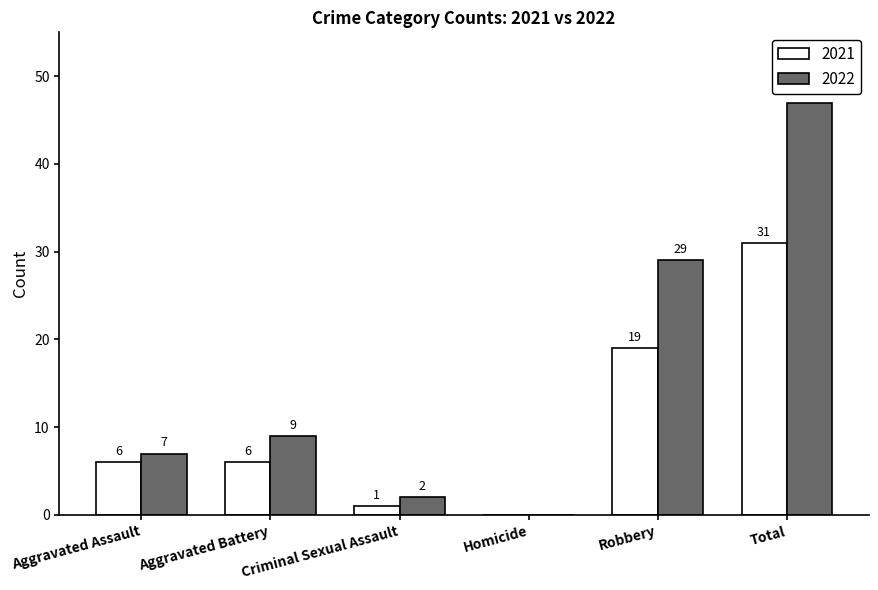

What is the total value across all series at Aggravated Assault?

13